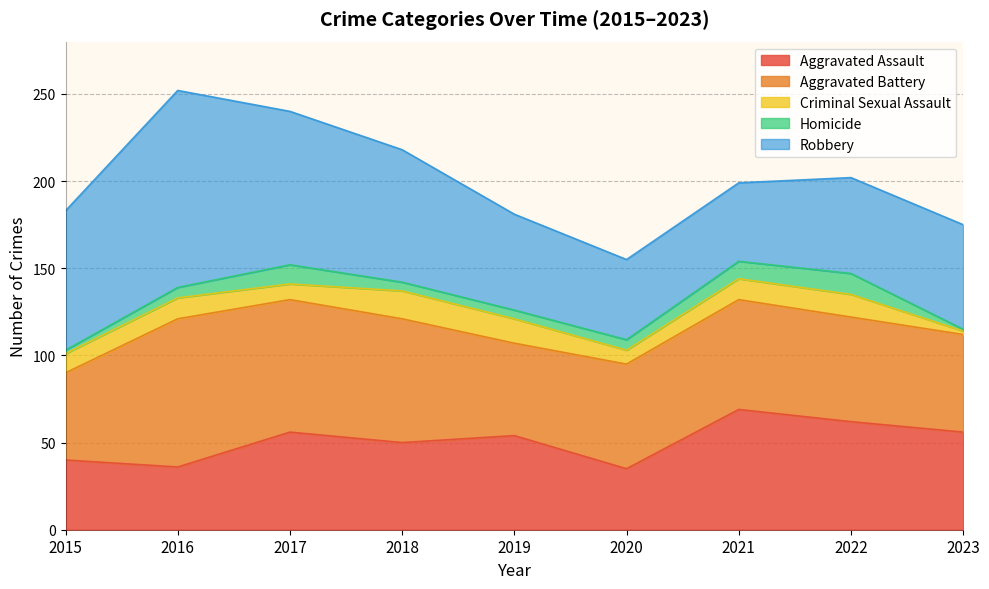

Which series has the largest range (max minus min)?

Robbery